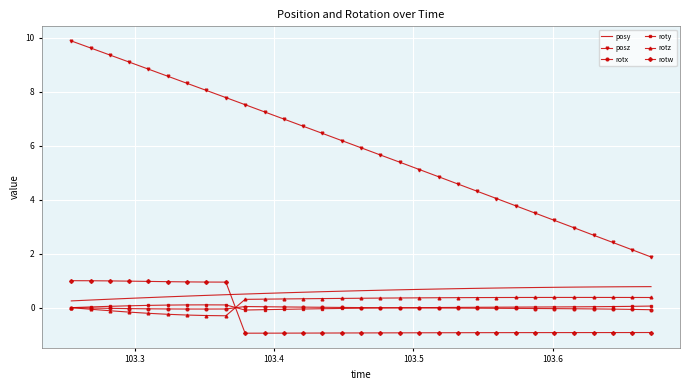

What is the minimum value shown in the chart?

-0.9